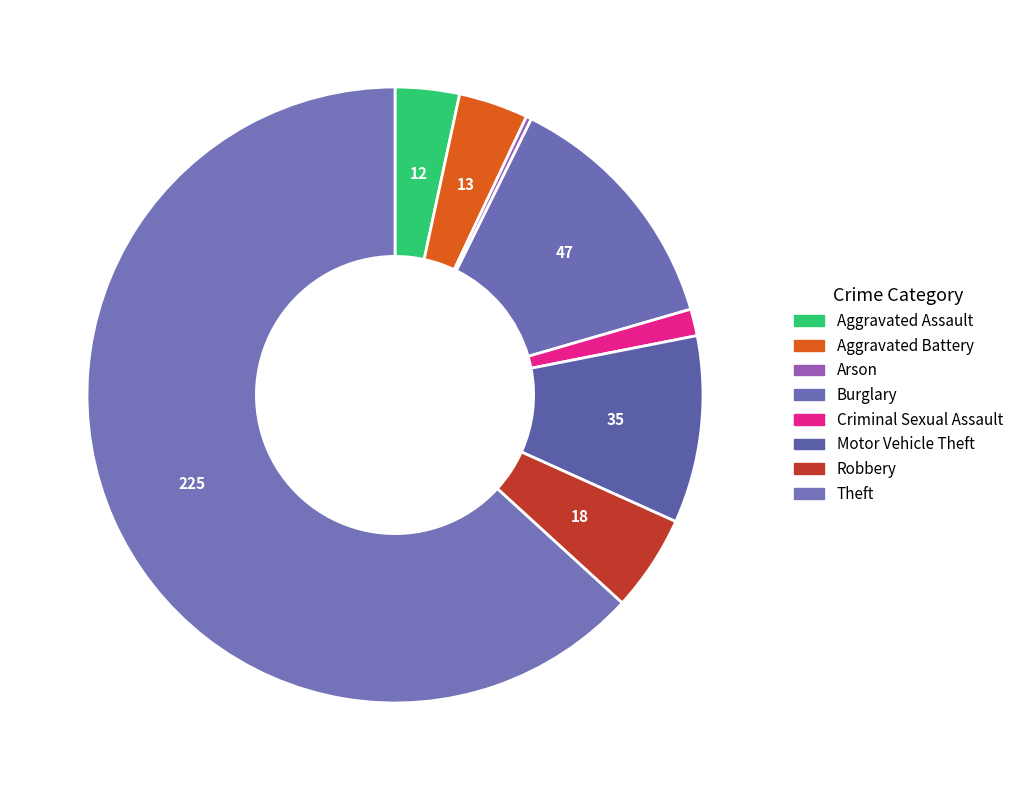

The Aggravated Battery slice represents 1% of the pie. True or false?

False